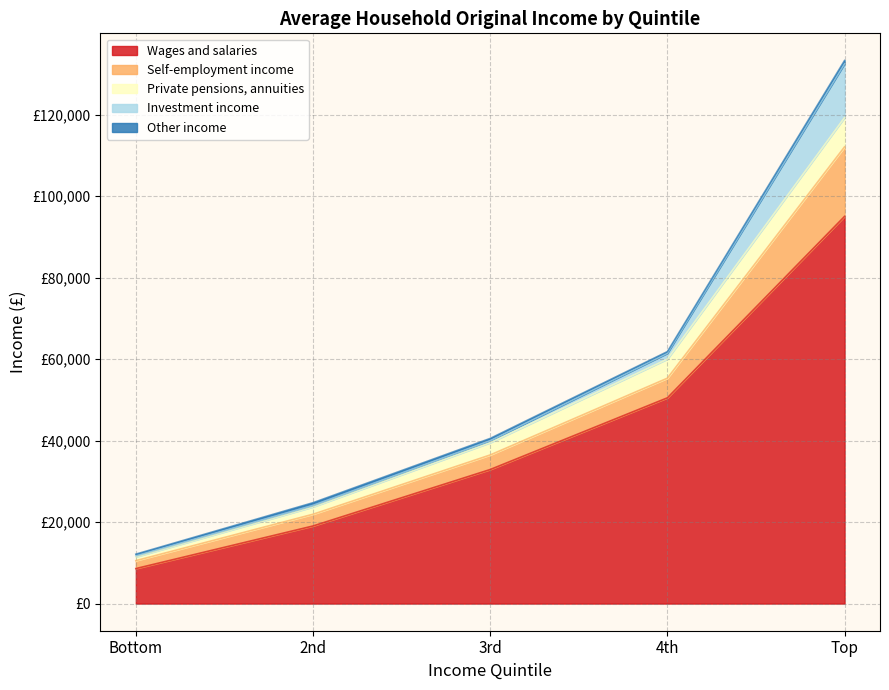

What position from the left is 3rd?

3